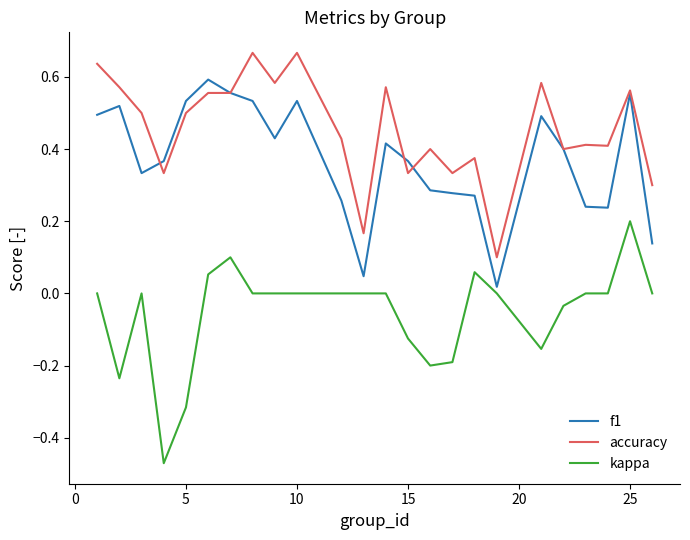

Which series has the largest total across all categories?

accuracy